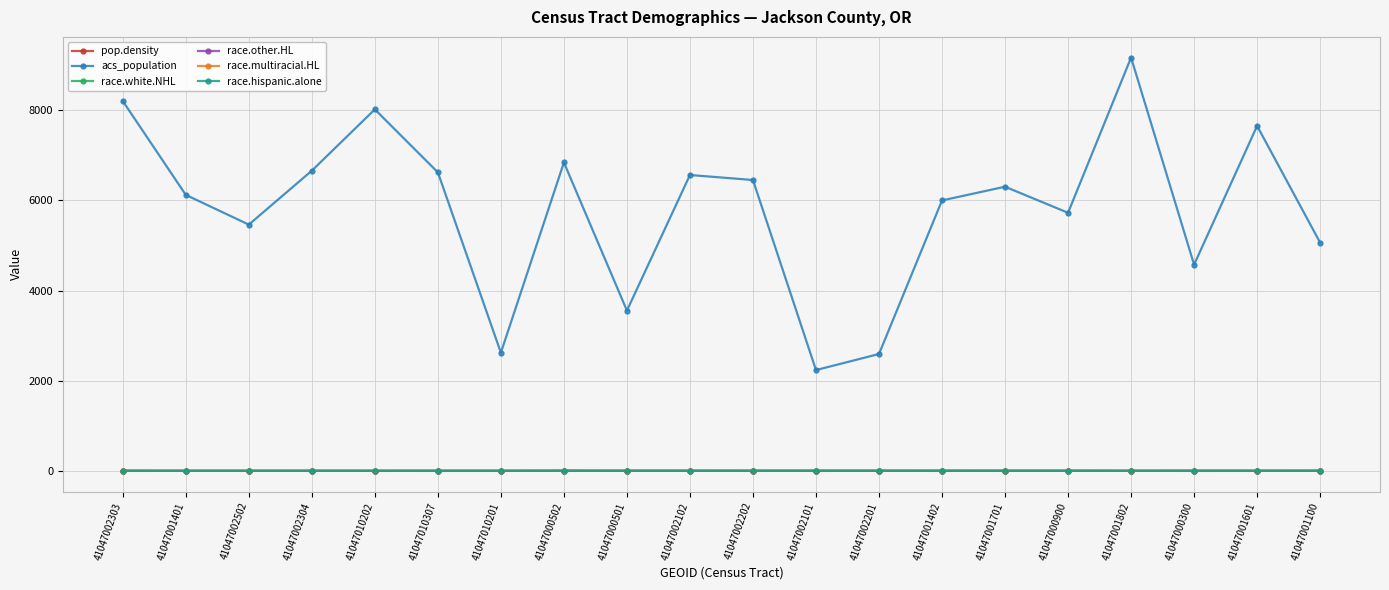

Does the chart have visible grid lines?

Yes